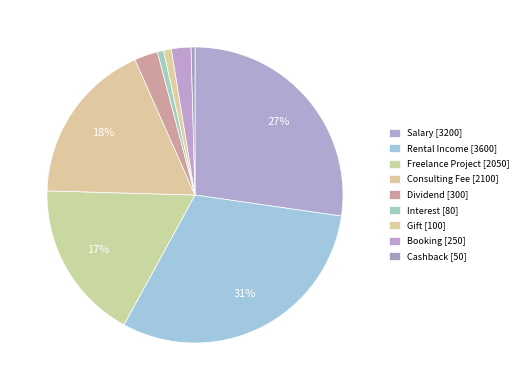

Is there any slice that represents more than half of the pie?

No